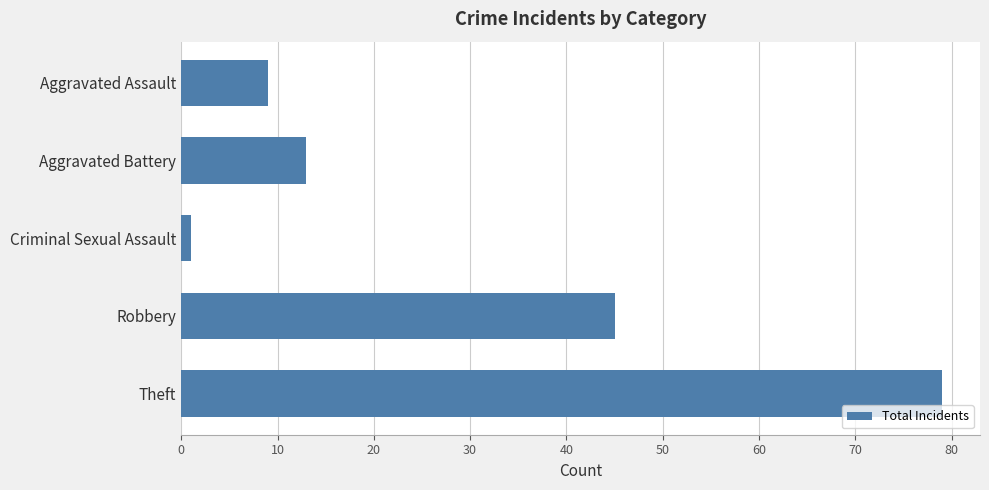

List the labels in order of value, smallest first.

Criminal Sexual Assault, Aggravated Assault, Aggravated Battery, Robbery, Theft